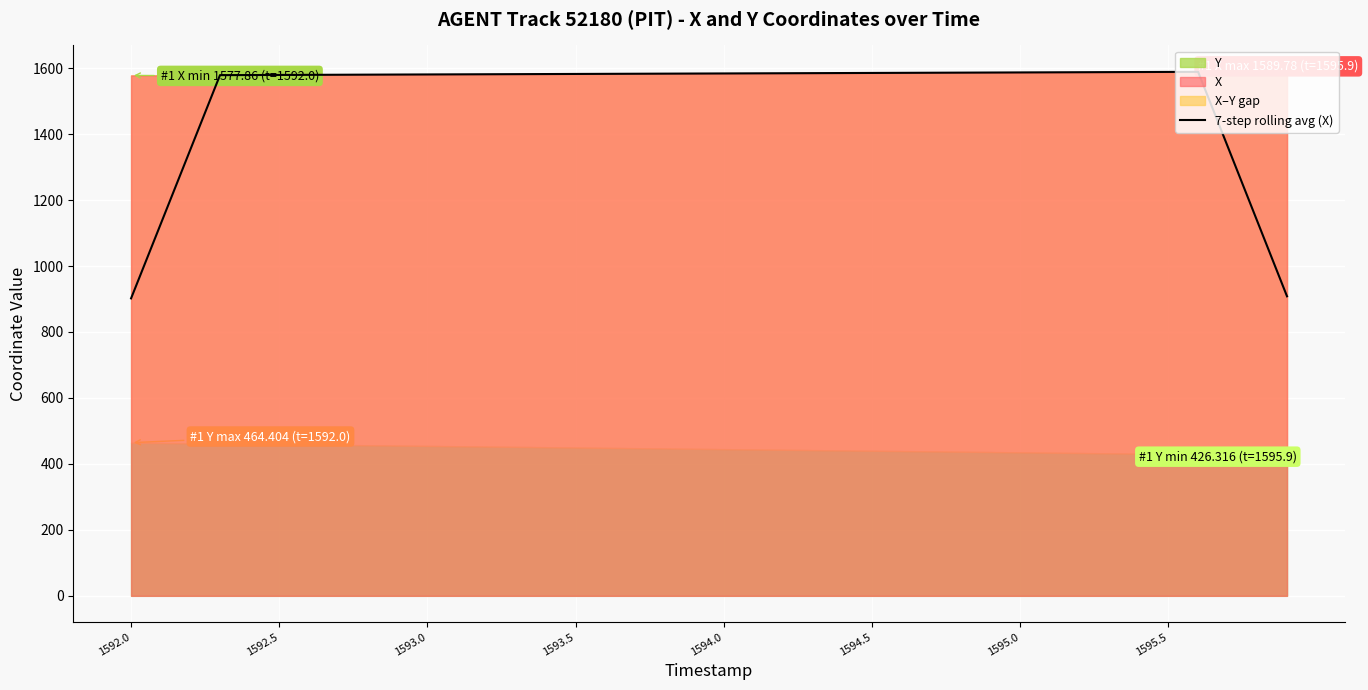

What is the lowest value of the 7-step rolling avg (X) series?

901.9